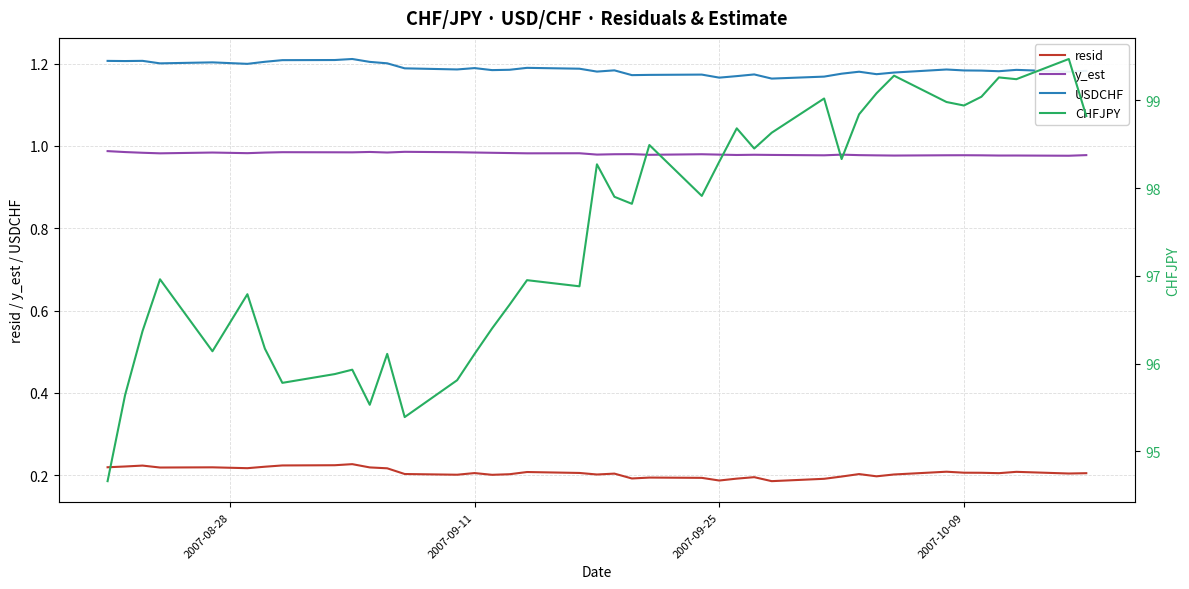

True or false: resid and USDCHF cross at least once.

False